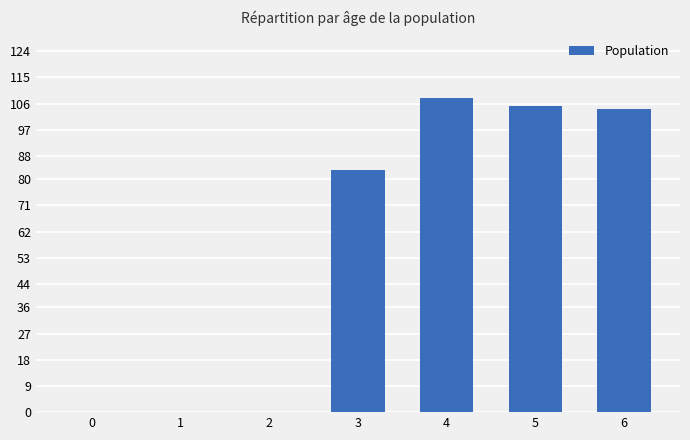

Are the bars horizontal?

No